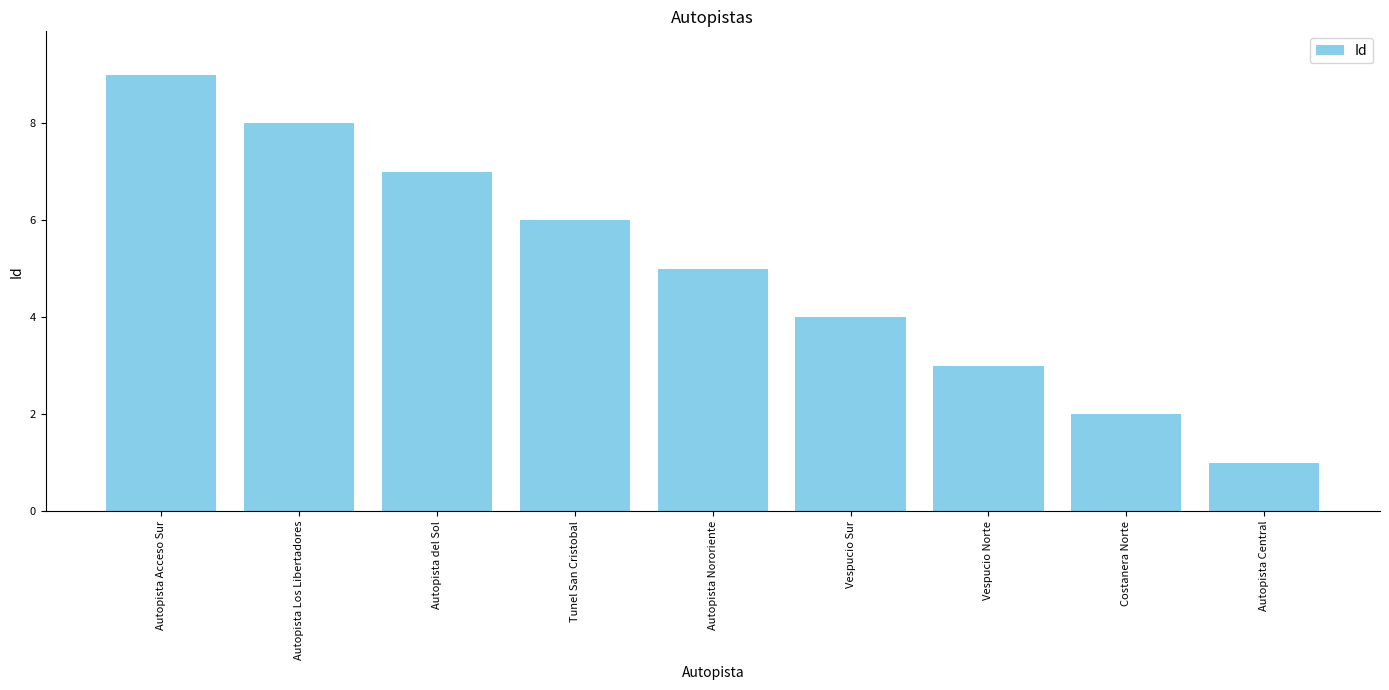

The chart shows a value of 4 at Autopista Los Libertadores. True or false?

False